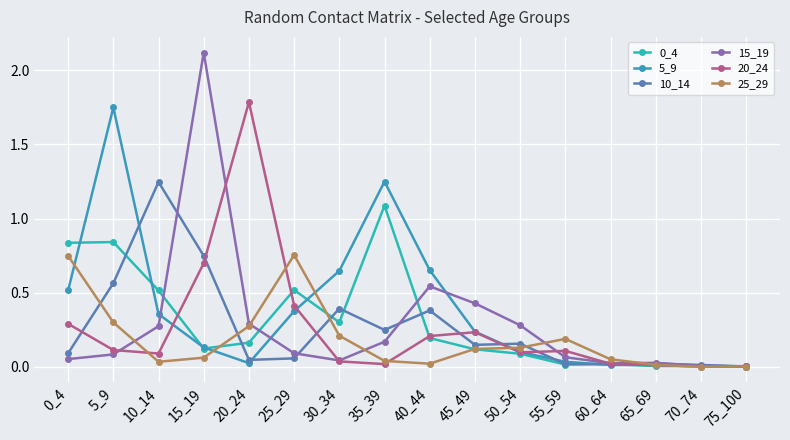

What is the sum of the 25_29 values at 45_49 and 5_9?

0.4